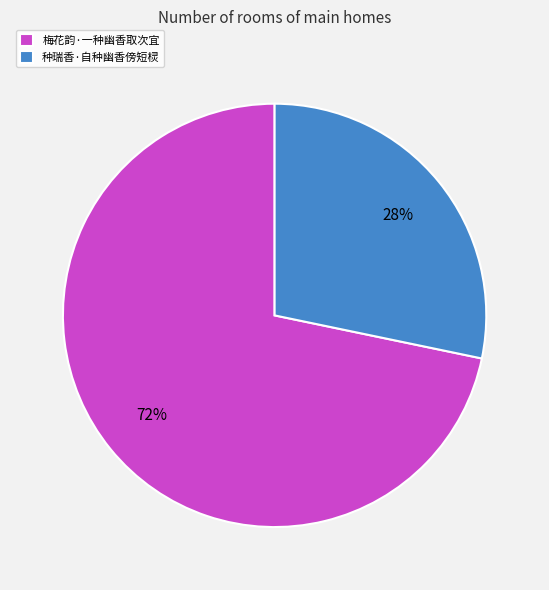

To the nearest percent, what percentage of the pie is 梅花韵·一种幽香取次宜?

72%